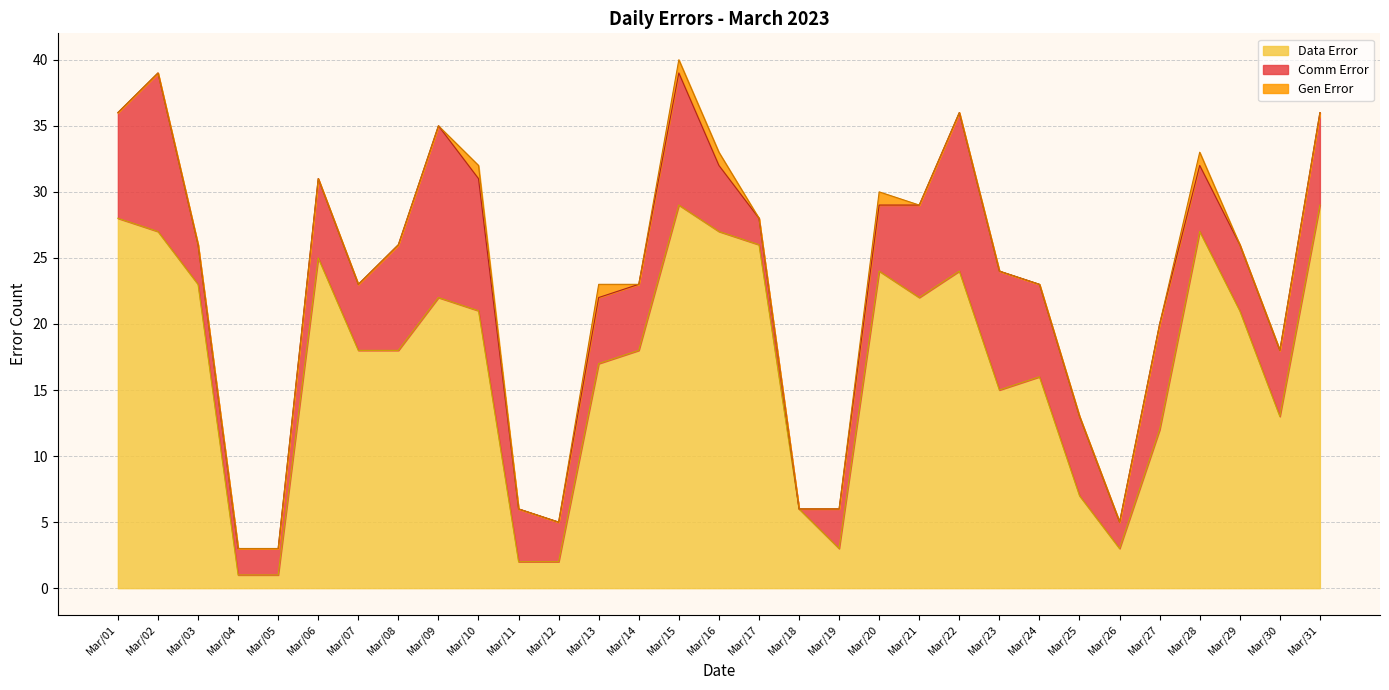

Reading right to left, transcribe all the data shown in this chart.

Comm Error: Mar/31=7	Mar/30=5	Mar/29=5	Mar/28=5	Mar/27=8	Mar/26=2	Mar/25=6	Mar/24=7	Mar/23=9	Mar/22=12	Mar/21=7	Mar/20=5	Mar/19=3	Mar/18=0	Mar/17=2	Mar/16=5	Mar/15=10	Mar/14=5	Mar/13=5	Mar/12=3	Mar/11=4	Mar/10=10	Mar/09=13	Mar/08=8	Mar/07=5	Mar/06=6	Mar/05=2	Mar/04=2	Mar/03=3	Mar/02=12	Mar/01=8
Gen Error: Mar/31=0	Mar/30=0	Mar/29=0	Mar/28=1	Mar/27=0	Mar/26=0	Mar/25=0	Mar/24=0	Mar/23=0	Mar/22=0	Mar/21=0	Mar/20=1	Mar/19=0	Mar/18=0	Mar/17=0	Mar/16=1	Mar/15=1	Mar/14=0	Mar/13=1	Mar/12=0	Mar/11=0	Mar/10=1	Mar/09=0	Mar/08=0	Mar/07=0	Mar/06=0	Mar/05=0	Mar/04=0	Mar/03=0	Mar/02=0	Mar/01=0
Data Error: Mar/31=29	Mar/30=13	Mar/29=21	Mar/28=27	Mar/27=12	Mar/26=3	Mar/25=7	Mar/24=16	Mar/23=15	Mar/22=24	Mar/21=22	Mar/20=24	Mar/19=3	Mar/18=6	Mar/17=26	Mar/16=27	Mar/15=29	Mar/14=18	Mar/13=17	Mar/12=2	Mar/11=2	Mar/10=21	Mar/09=22	Mar/08=18	Mar/07=18	Mar/06=25	Mar/05=1	Mar/04=1	Mar/03=23	Mar/02=27	Mar/01=28